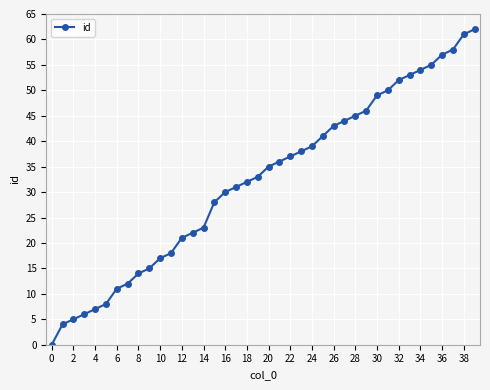

What is the average value?

32